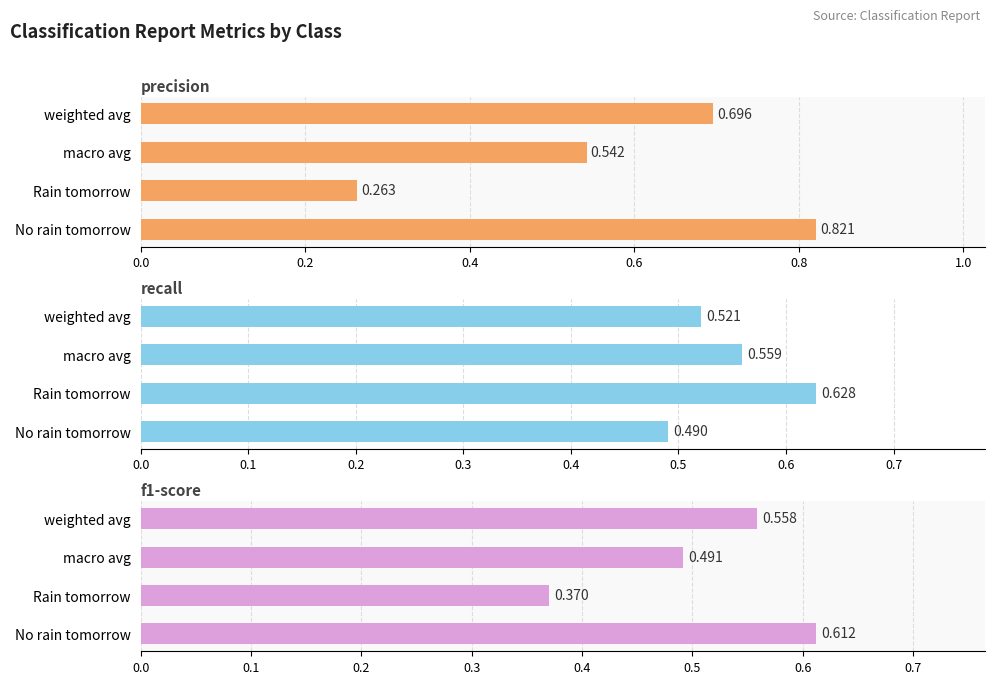

At macro avg, list the series in order from largest to smallest.

recall, precision, f1-score